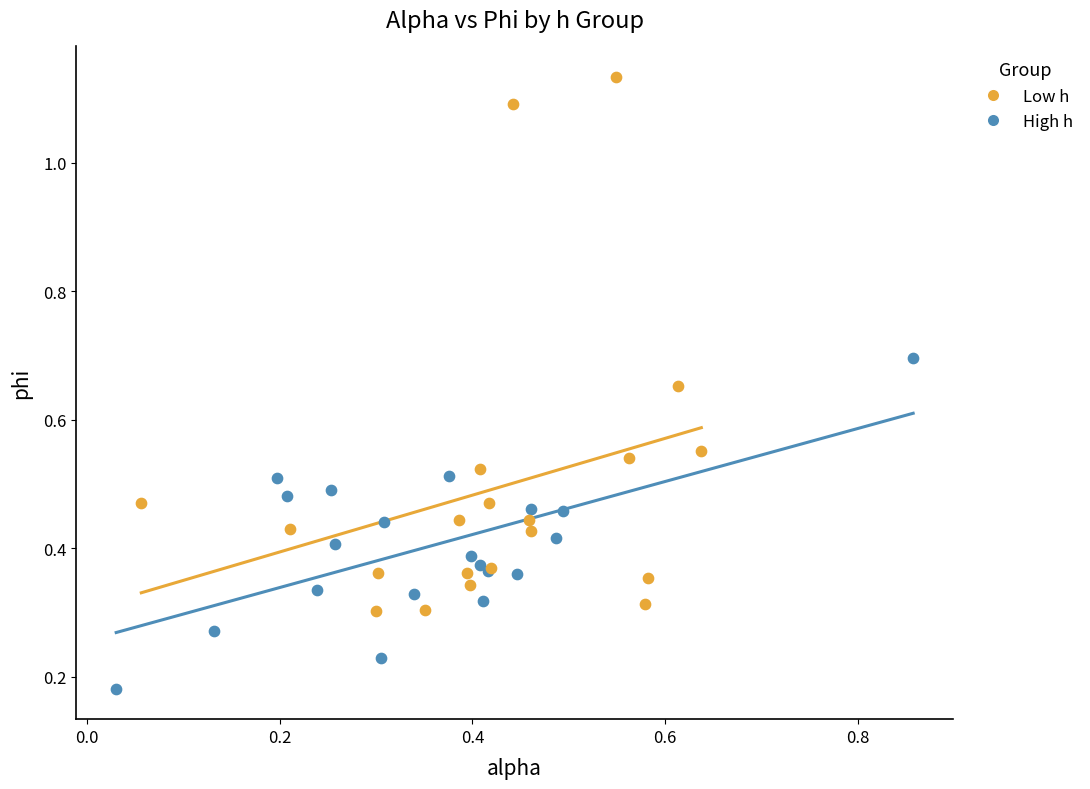

Which series reaches the maximum Y coordinate?

Low h